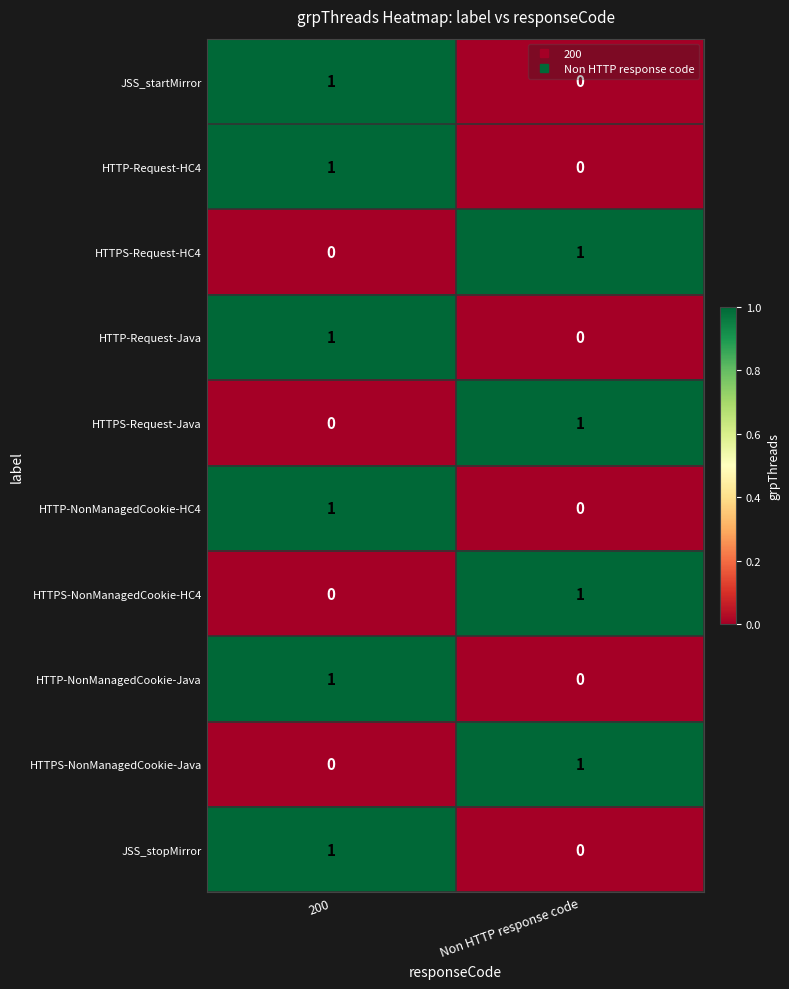

At which category is the sum across all series the highest?

200